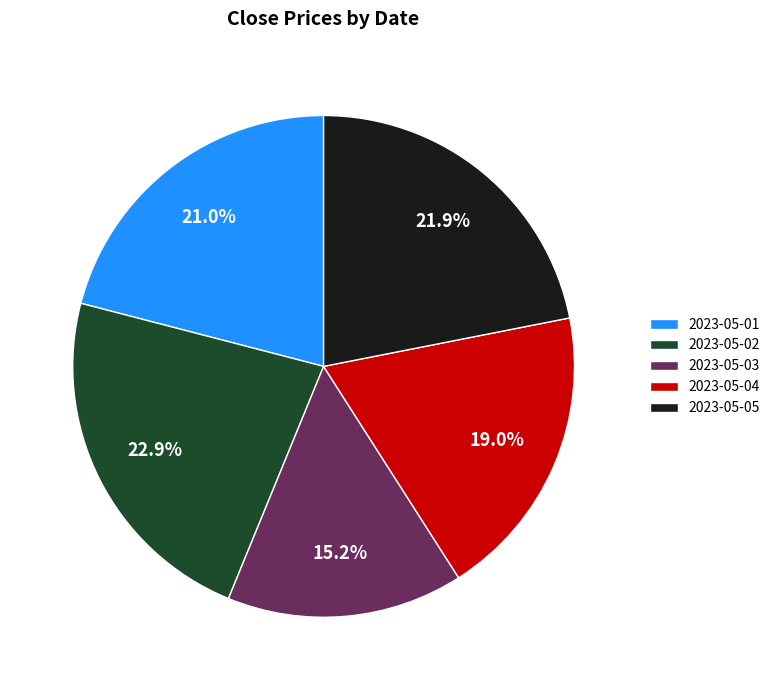

Combined, do 2023-05-03 and 2023-05-05 account for over 50%?

No